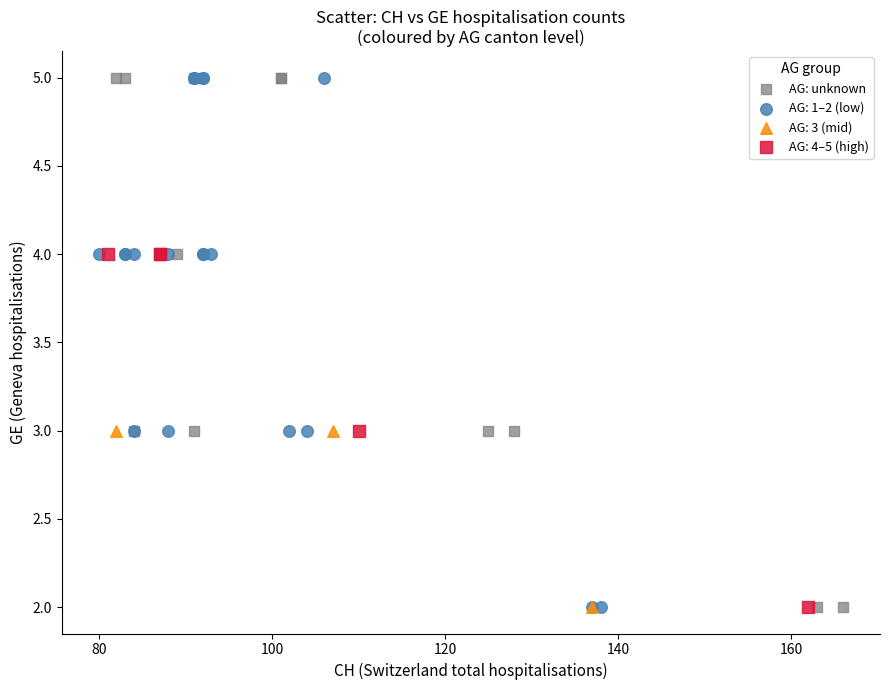

What are all the series names shown in the legend?

AG: unknown, AG: 1–2 (low), AG: 3 (mid), AG: 4–5 (high)